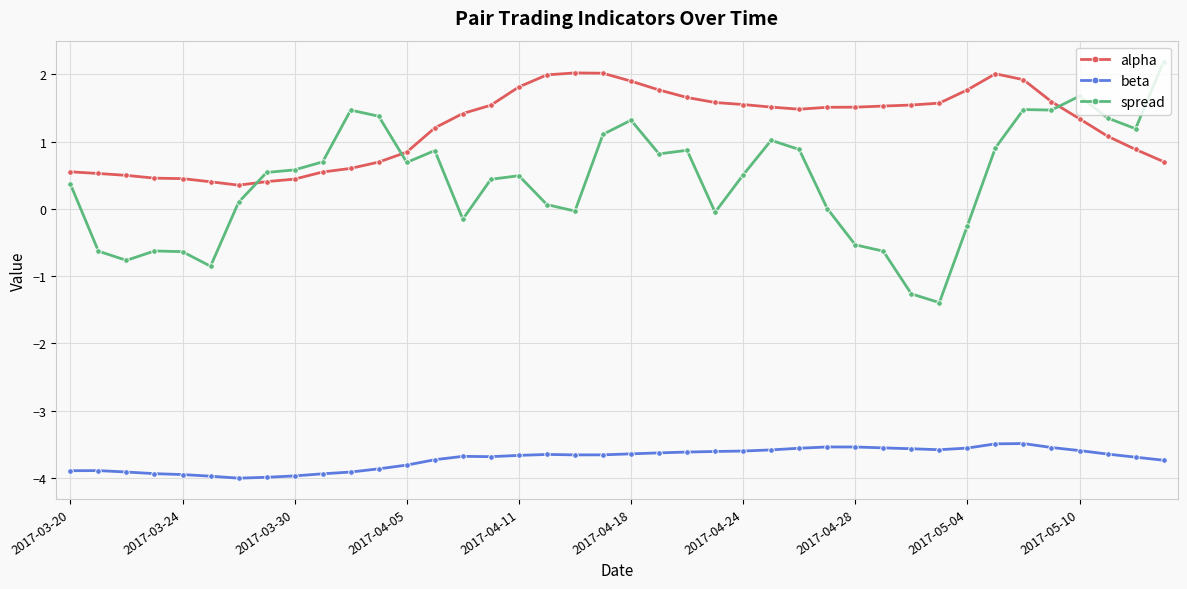

Count the number of categories in the chart.

40